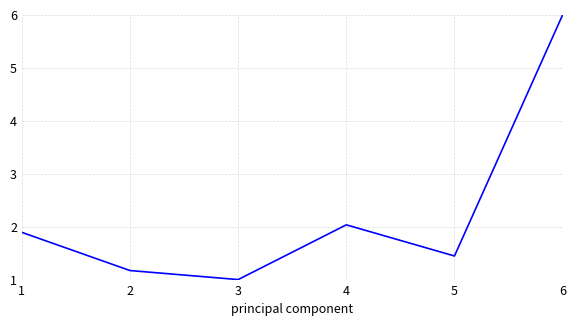

At which category does the data reach its first local valley?

3